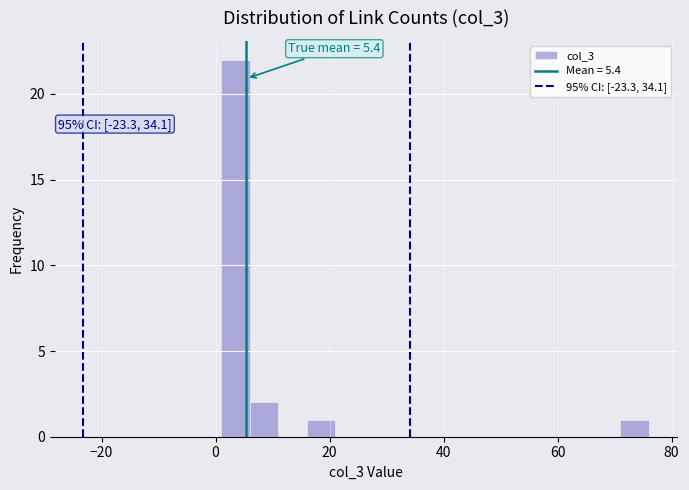

Around what value on the x-axis is the tallest bar? Give the approximate position of its centre, as read against the axis.

4